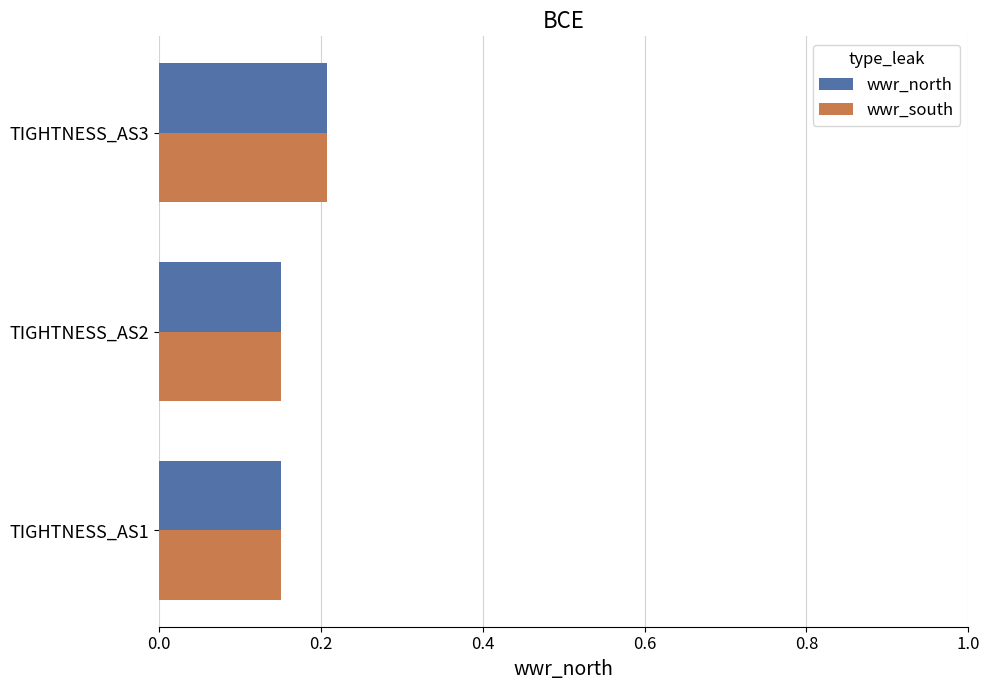

The wwr_south series shows 0.1 at TIGHTNESS_AS3. True or false?

False